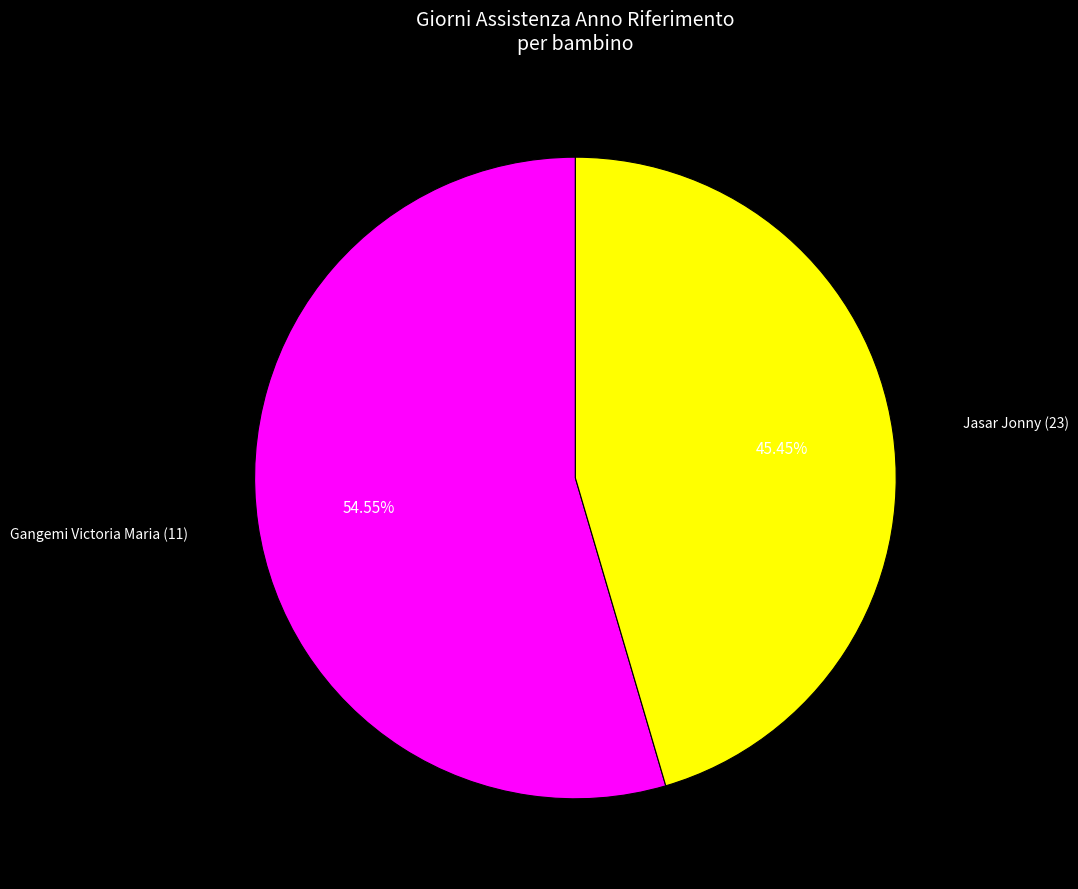

How many slices are in this pie chart?

2